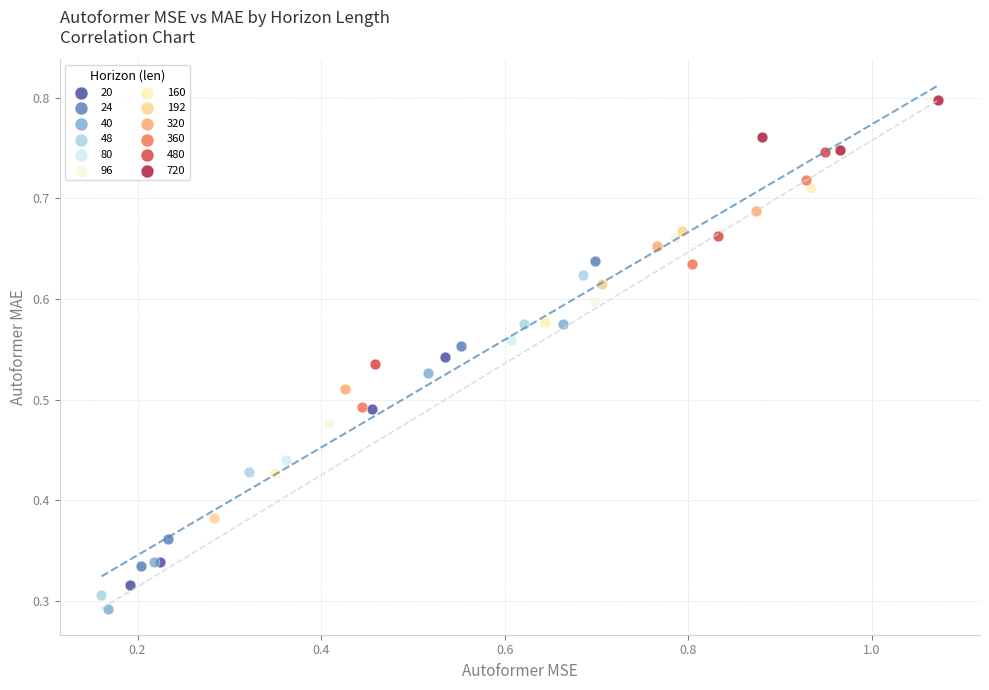

Which series has the largest Y range (max minus min)?

48